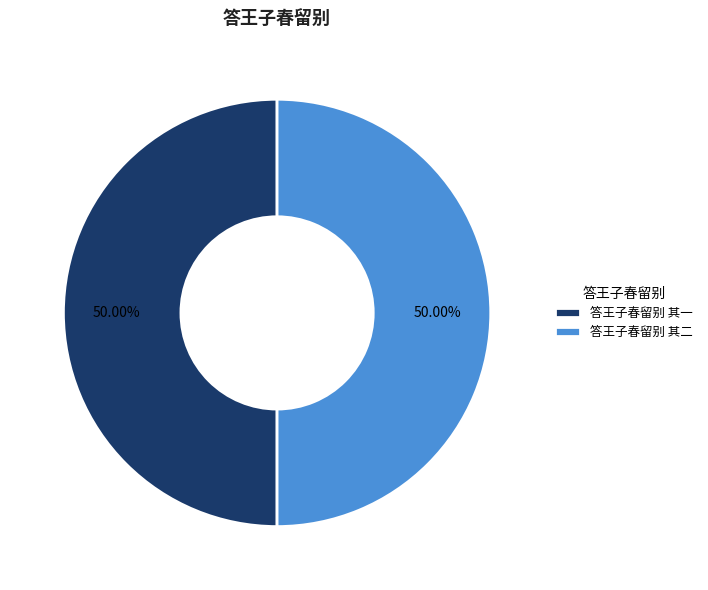

What is the ratio of the value at 答王子春留别 其二 to the value at 答王子春留别 其一?

1.0